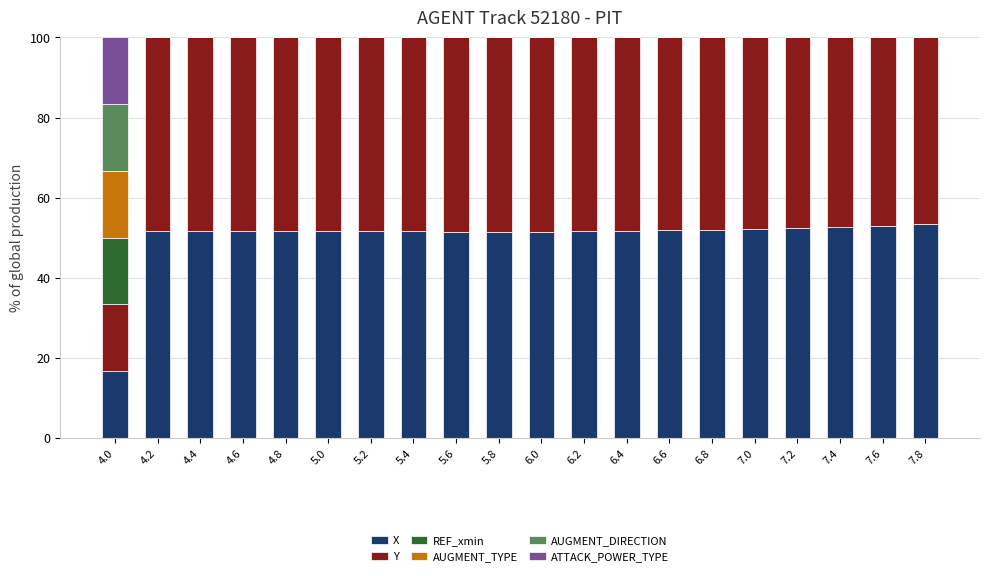

What is the highest value of the X series?

53.3